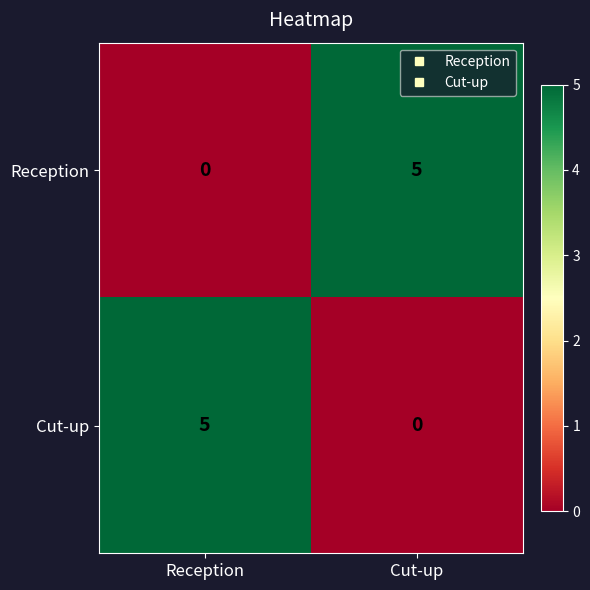

Reading left to right, list all the values displayed in this chart.

Reception: Reception=0	Cut-up=5
Cut-up: Reception=5	Cut-up=0